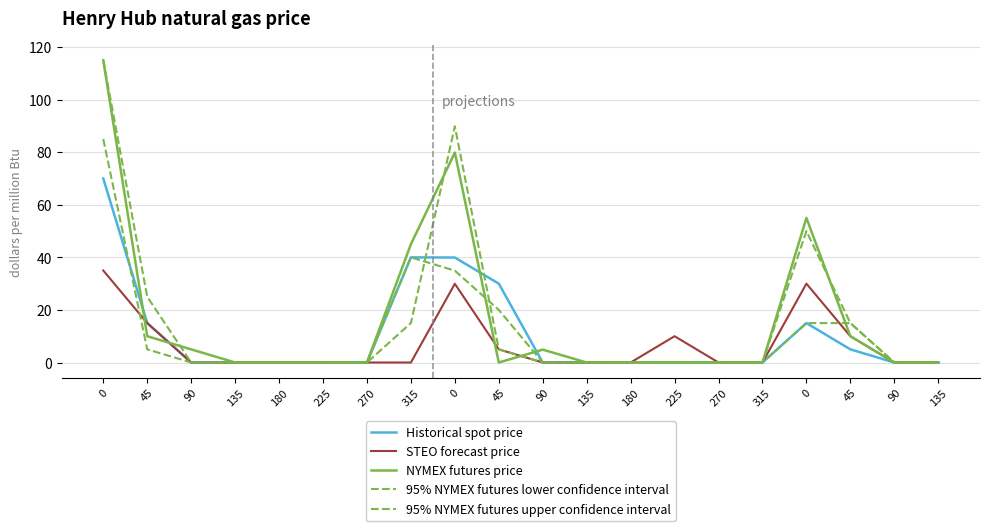

How many lines are shown in the chart?

5